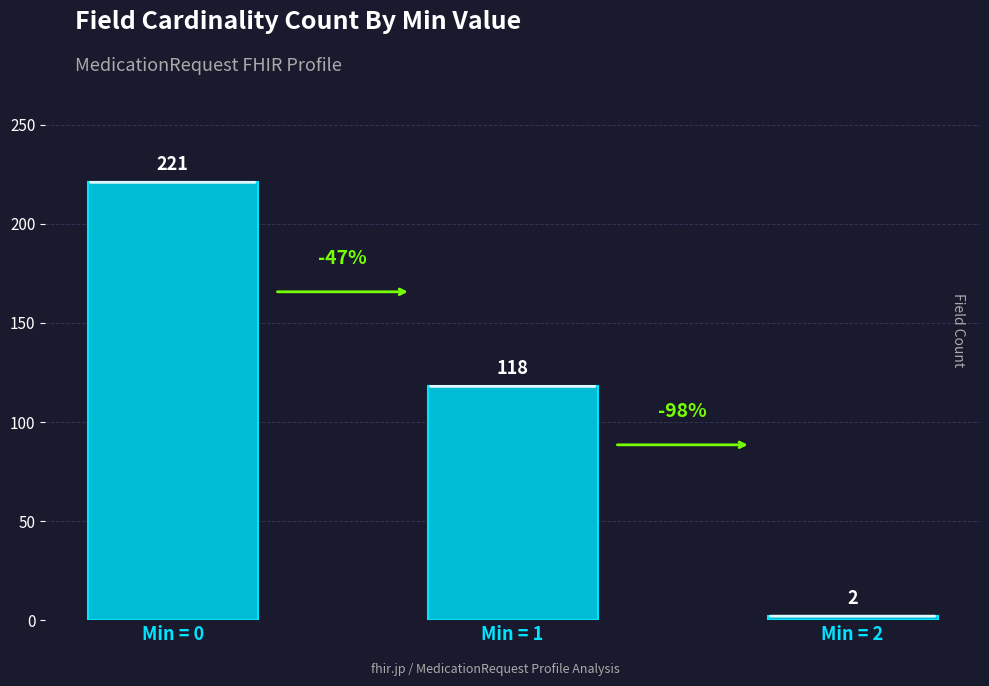

What is the change in value from Min = 0 to Min = 1?

-103